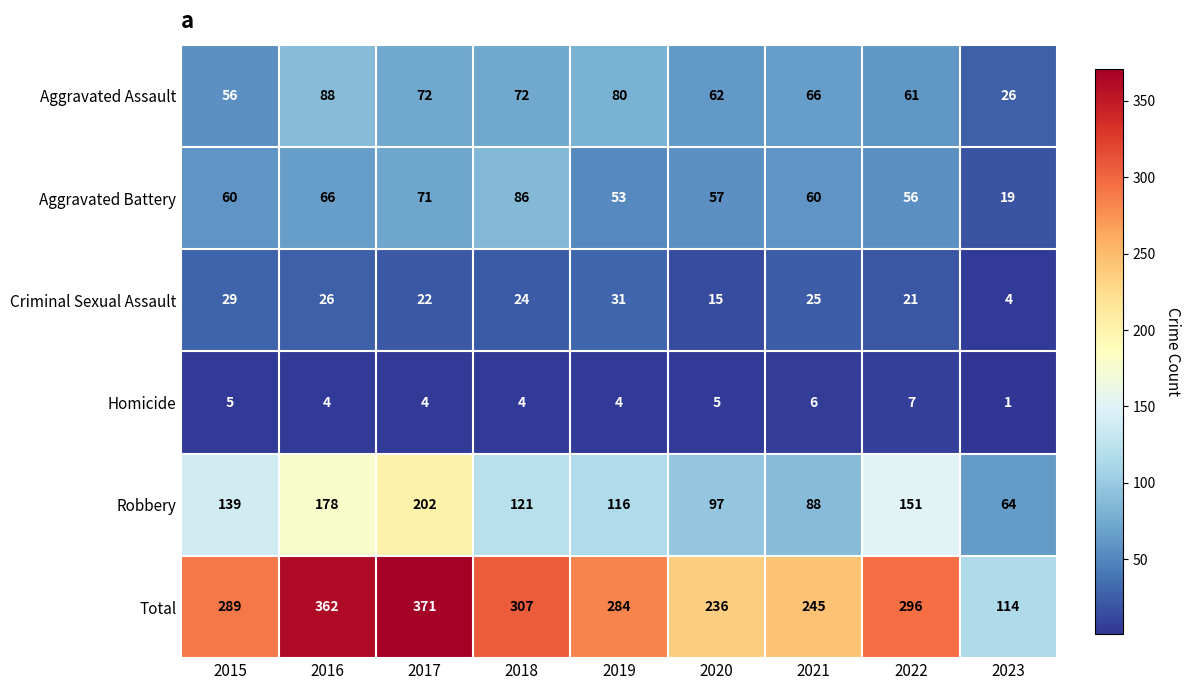

What is the difference between the second highest and second lowest values in the Total series?

126